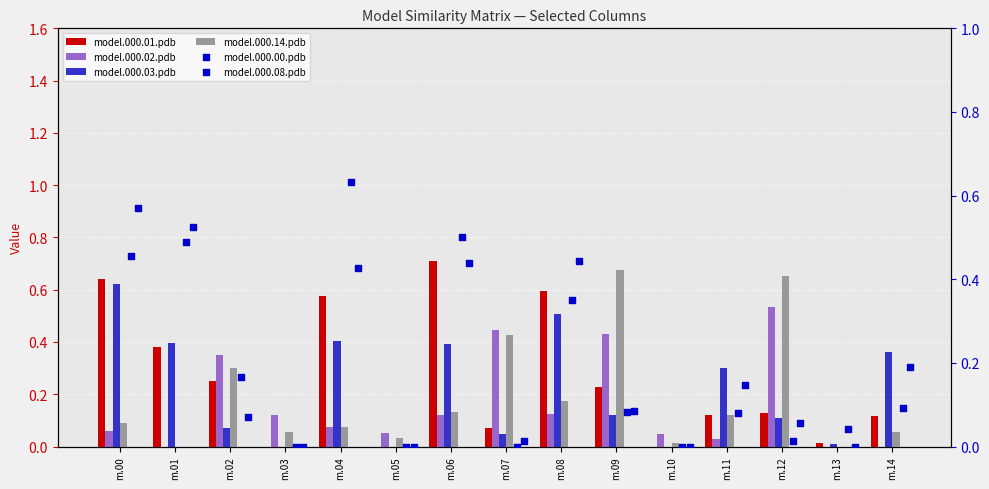

At how many categories does at least one series exceed 0?

15